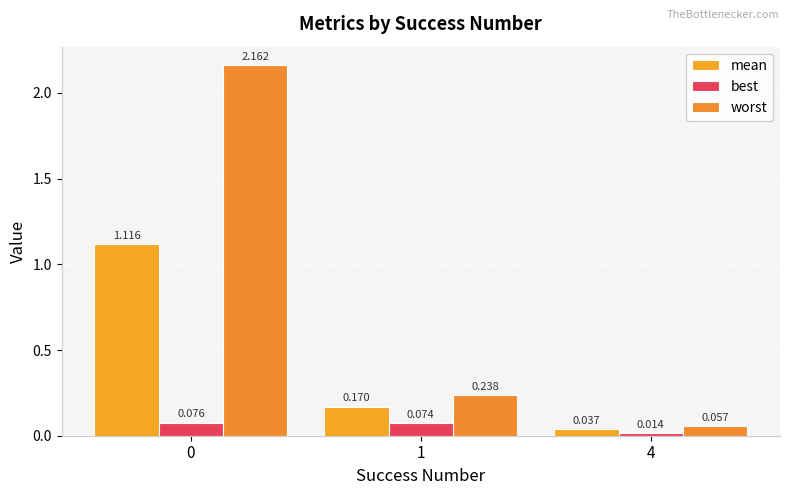

Reading right to left, list all the values displayed in this chart.

mean: 4=0.0	1=0.2	0=1.1
best: 4=0.0	1=0.1	0=0.1
worst: 4=0.1	1=0.2	0=2.2